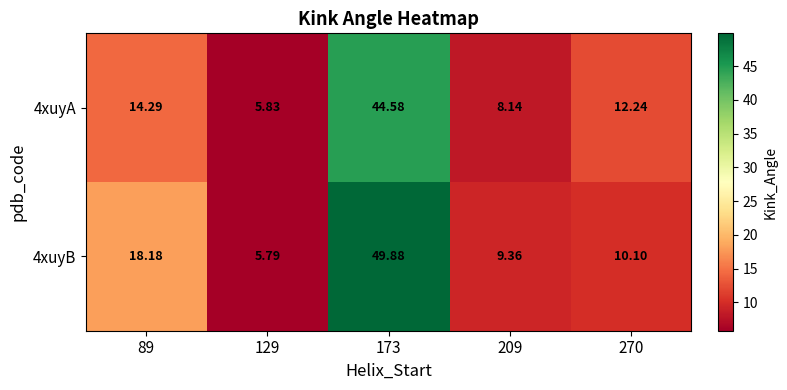

Is the value of 4xuyB at 89 greater than the value of 4xuyA at 270?

Yes